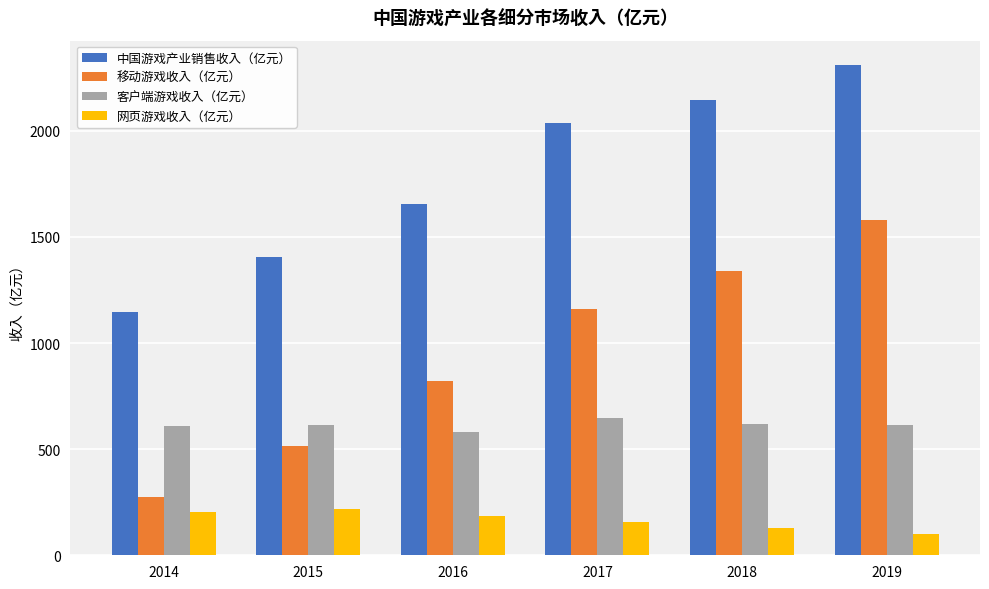

What is the value of the 网页游戏收入（亿元） bar at the 3rd from the left?

187.1